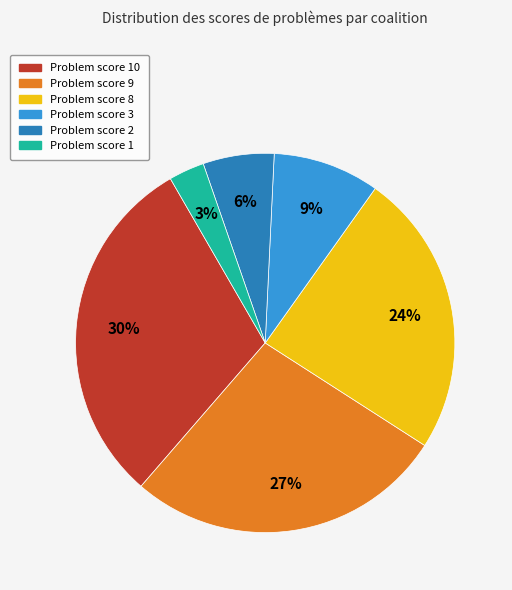

Which has a higher value, Problem score 8 or Problem score 3?

Problem score 8